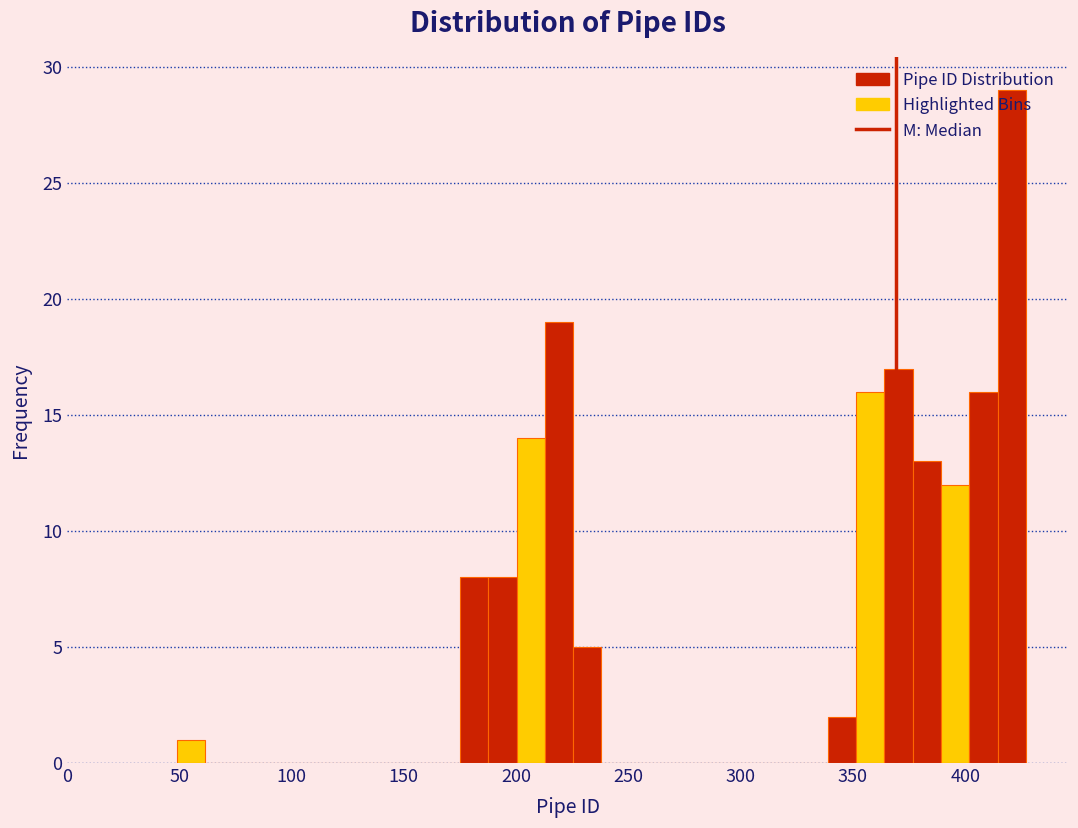

Read against the x-axis, roughly where is the centre of the tallest bar?

420